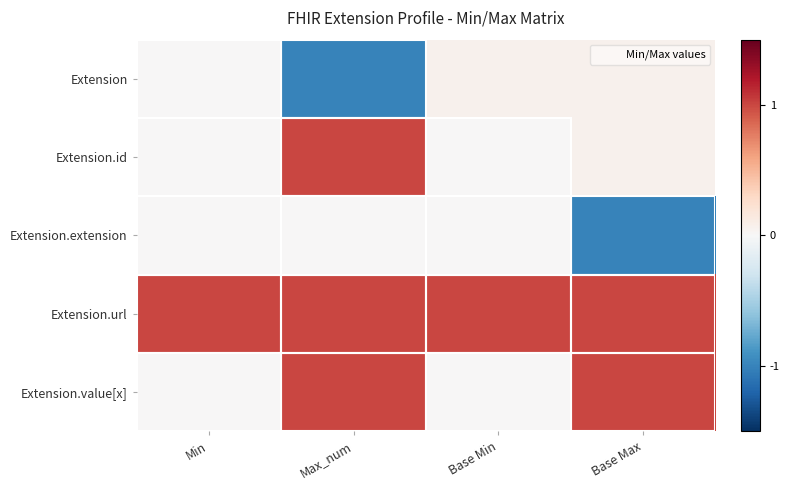

Which series has the largest total across all categories?

Extension.url